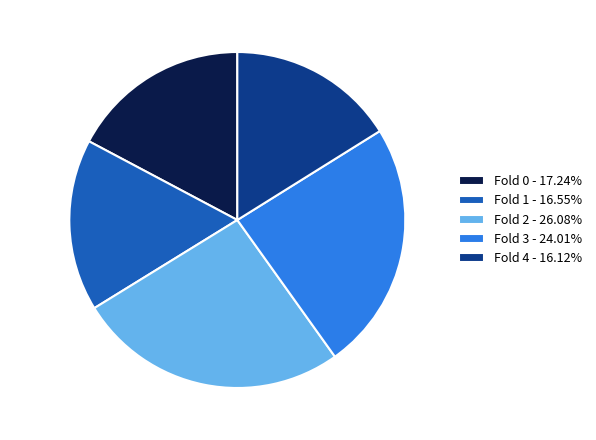

What percentage is the Fold 3 slice, to the nearest percent?

24%